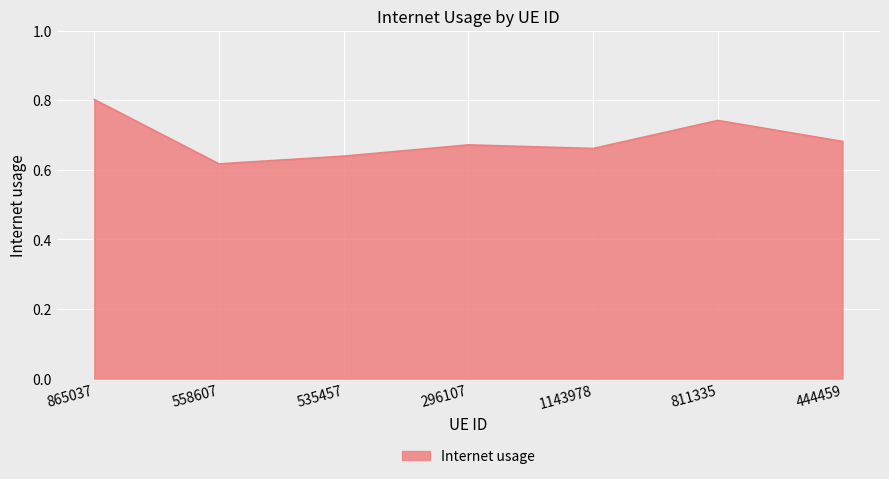

The value at 865037 is 0.3. True or false?

False